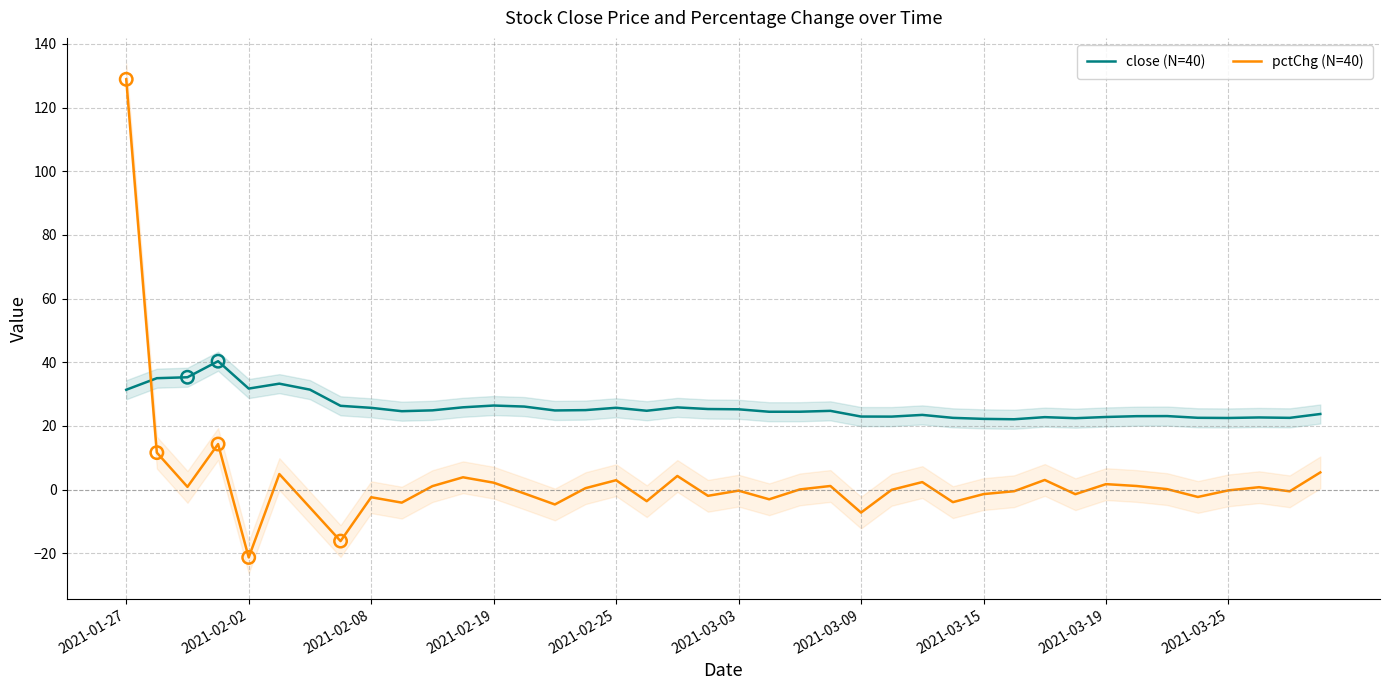

What are all the series names shown in the legend?

close (N=40), pctChg (N=40)